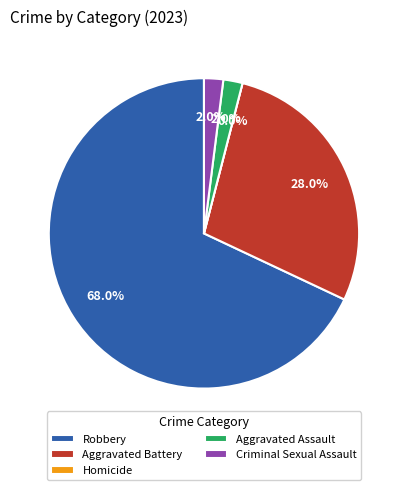

What is the largest slice in the pie chart?

Robbery